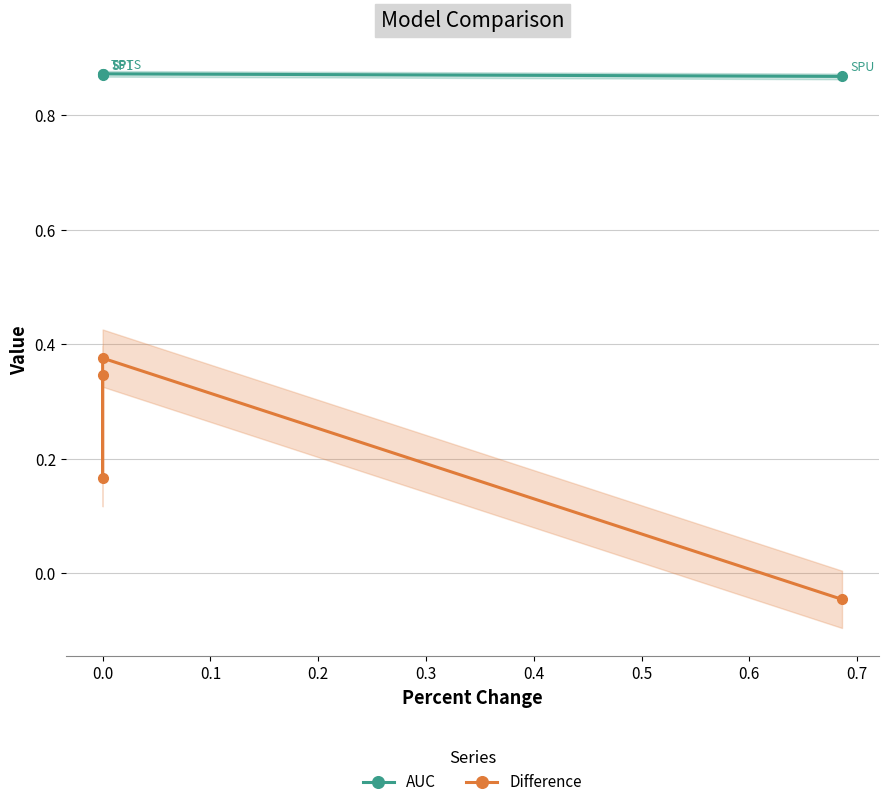

Is it true that AUC equals 0.6 at 0.2?

False